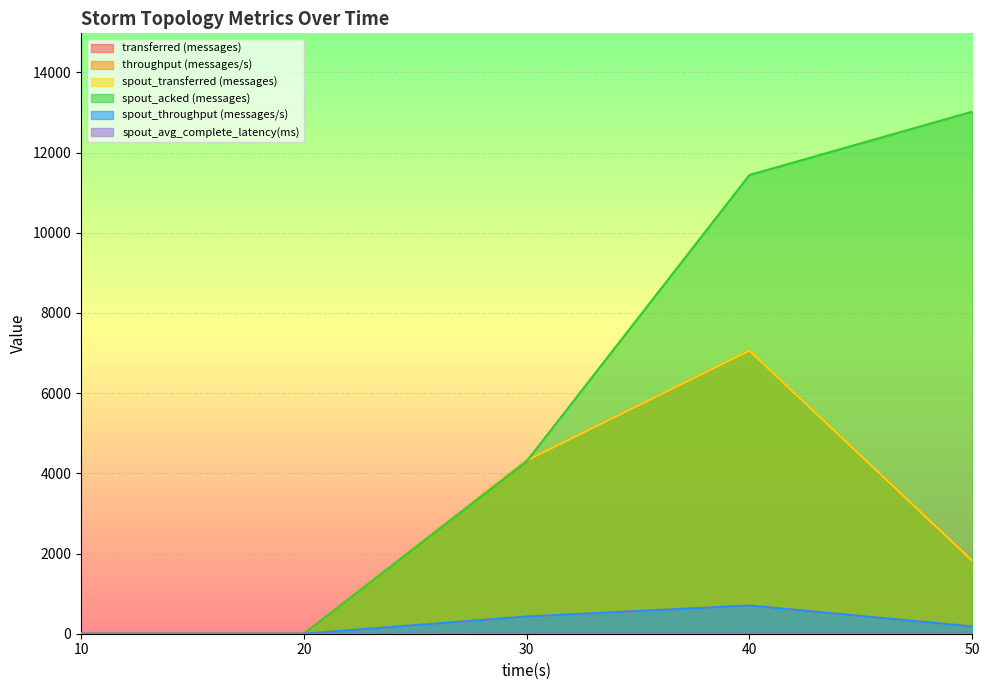

Reading right to left, list all the values displayed in this chart.

transferred (messages): 1820.0	7060.0	4320.0	0.0	0.0
throughput (messages/s): 181.0	703.0	429.0	0.0	0.0
spout_transferred (messages): 1820.0	7060.0	4320.0	0.0	0.0
spout_acked (messages): 13020.0	11440.0	4300.0	0.0	0.0
spout_throughput (messages/s): 181.0	703.0	429.0	0.0	0.0
spout_avg_complete_latency(ms): 1.2	1.3	1.5	0.0	0.0